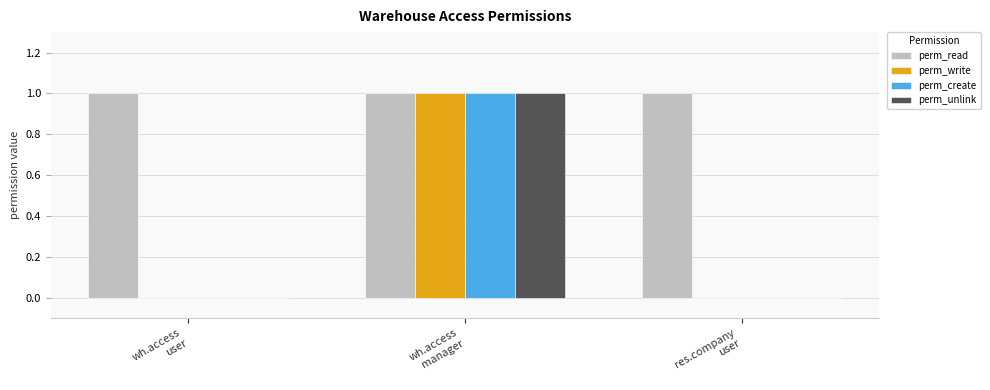

What value does the perm_write series have at wh.access
manager?

1